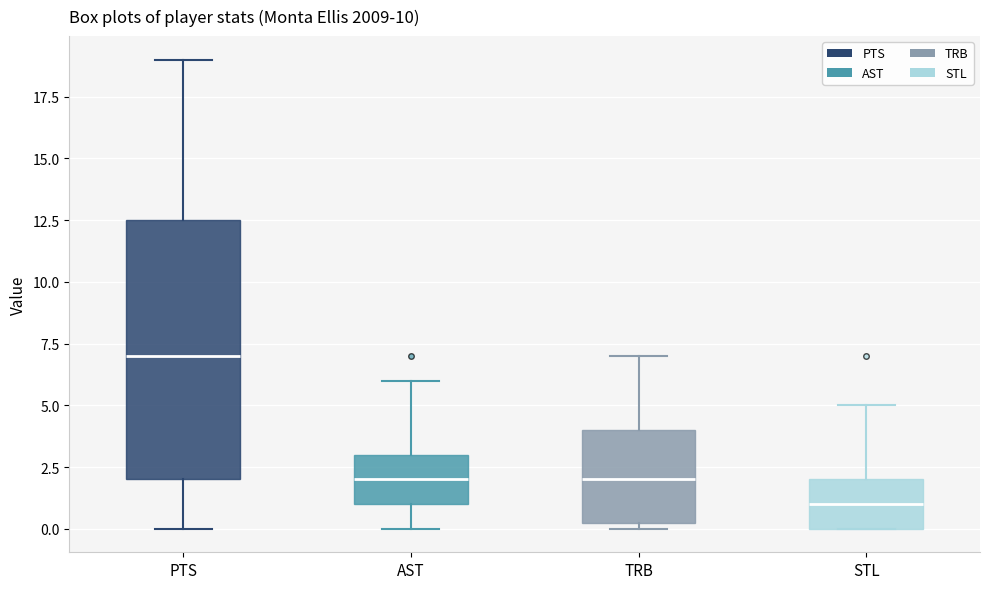

Which box has the lowest median line?

STL